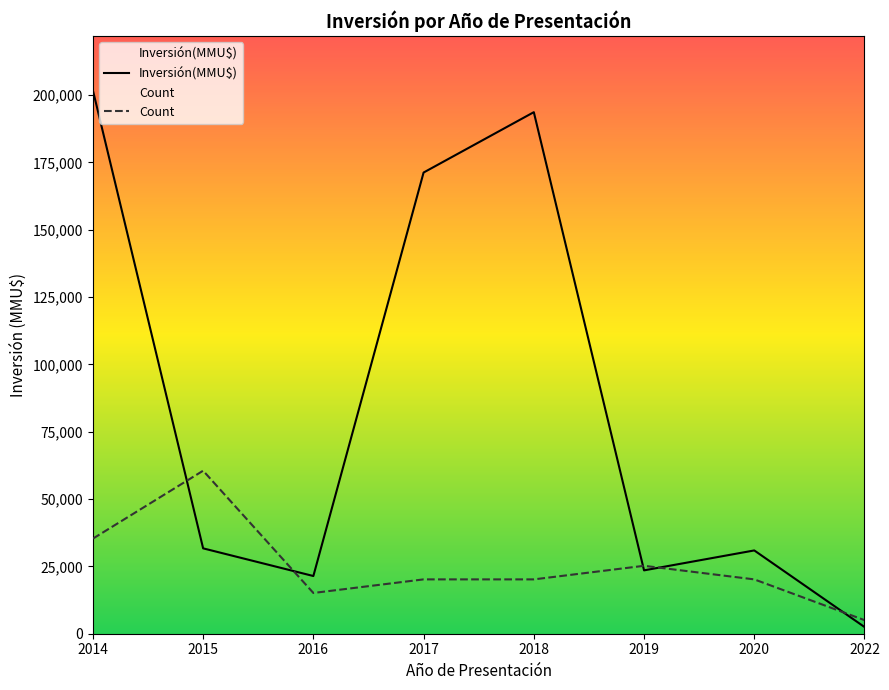

How many series are shown in this chart?

2